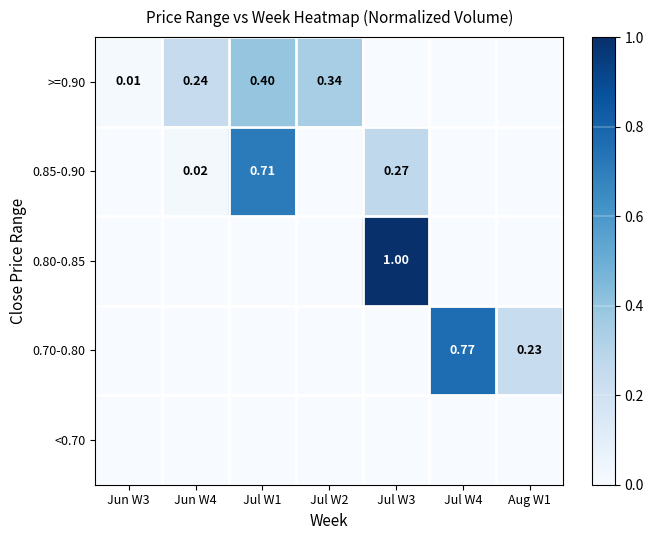

List the labels in order of 0.85-0.90 value, smallest first.

Jun W3, Jul W2, Jul W4, Aug W1, Jun W4, Jul W3, Jul W1